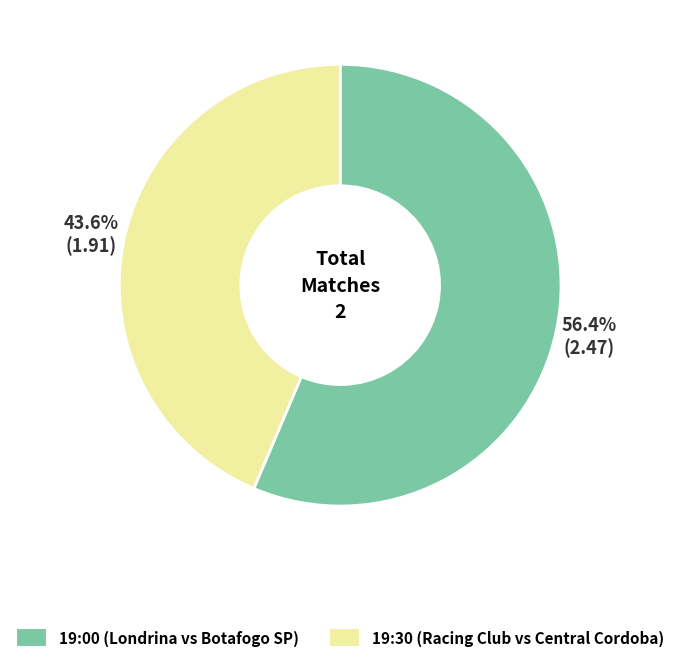

What is the smallest slice in the pie chart?

19:30